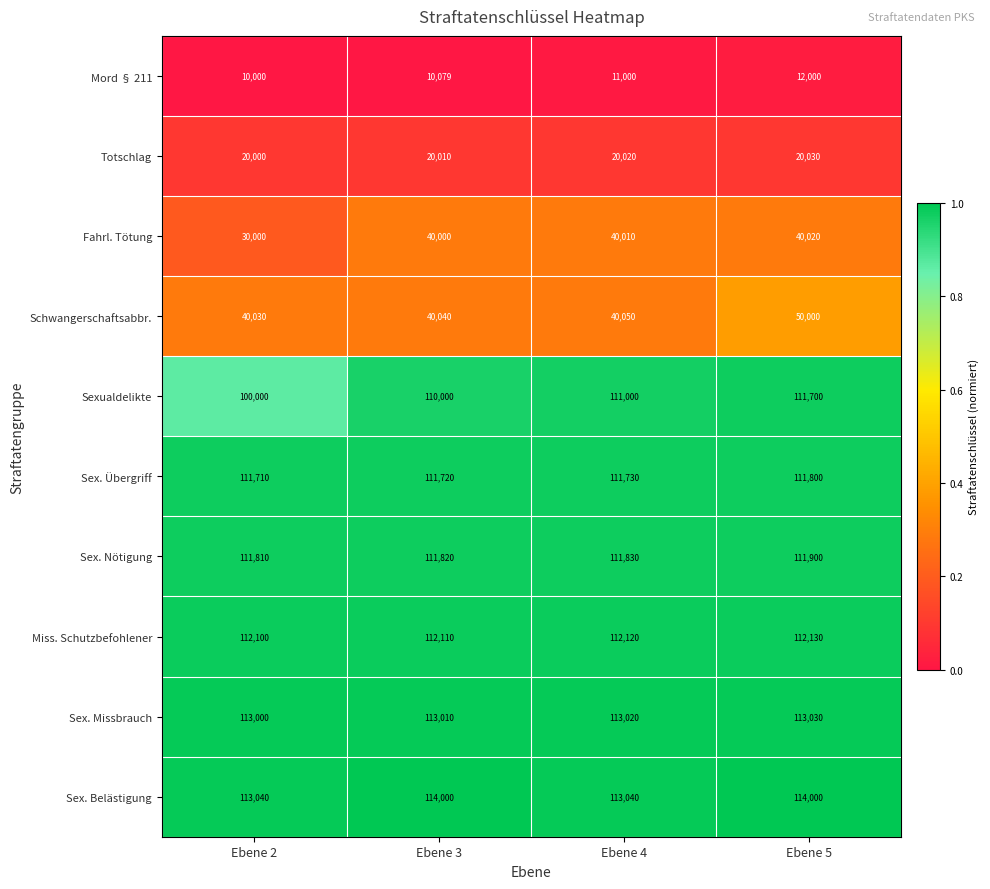

Is it true that Sexualdelikte equals 100000 at Ebene 2?

True